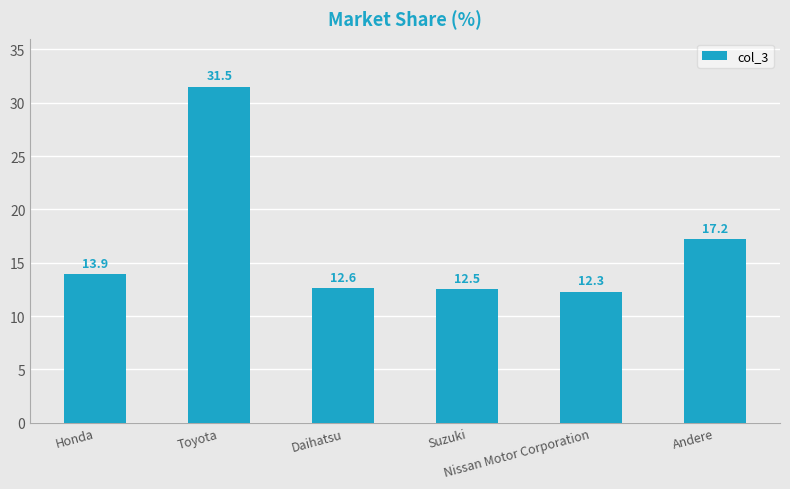

Reading left to right, list all the values displayed in this chart.

13.9	31.5	12.6	12.5	12.3	17.2